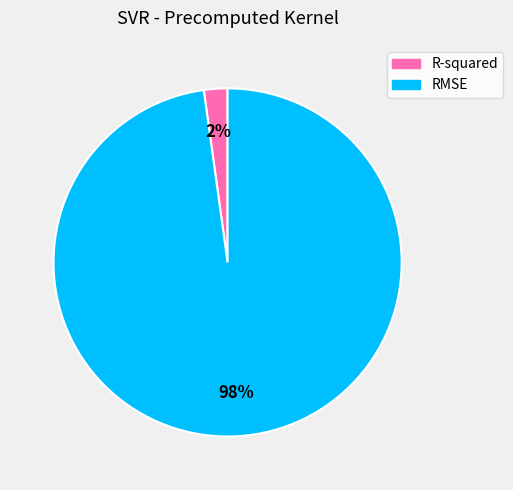

Rank the categories by value from lowest to highest.

R-squared, RMSE